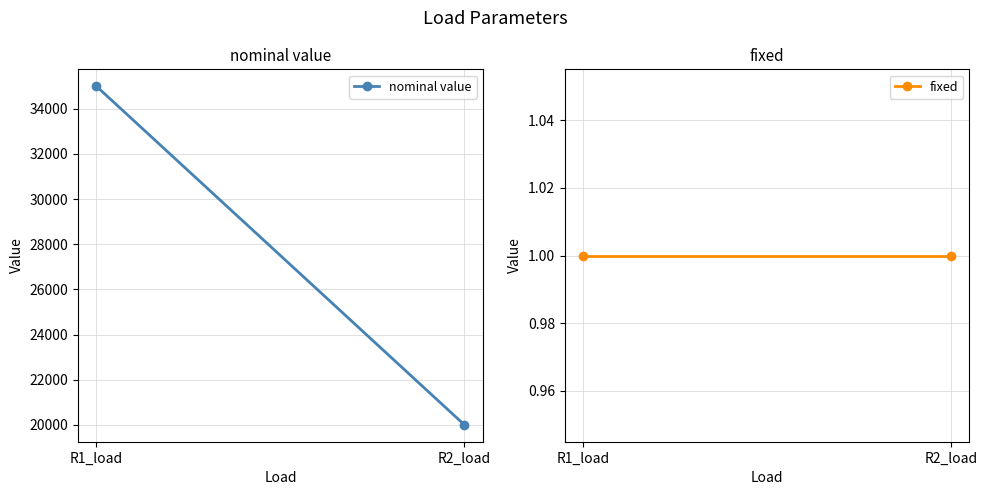

Reading right to left, transcribe all the data shown in this chart.

nominal value: R2_load=20000	R1_load=35000
fixed: R2_load=1	R1_load=1